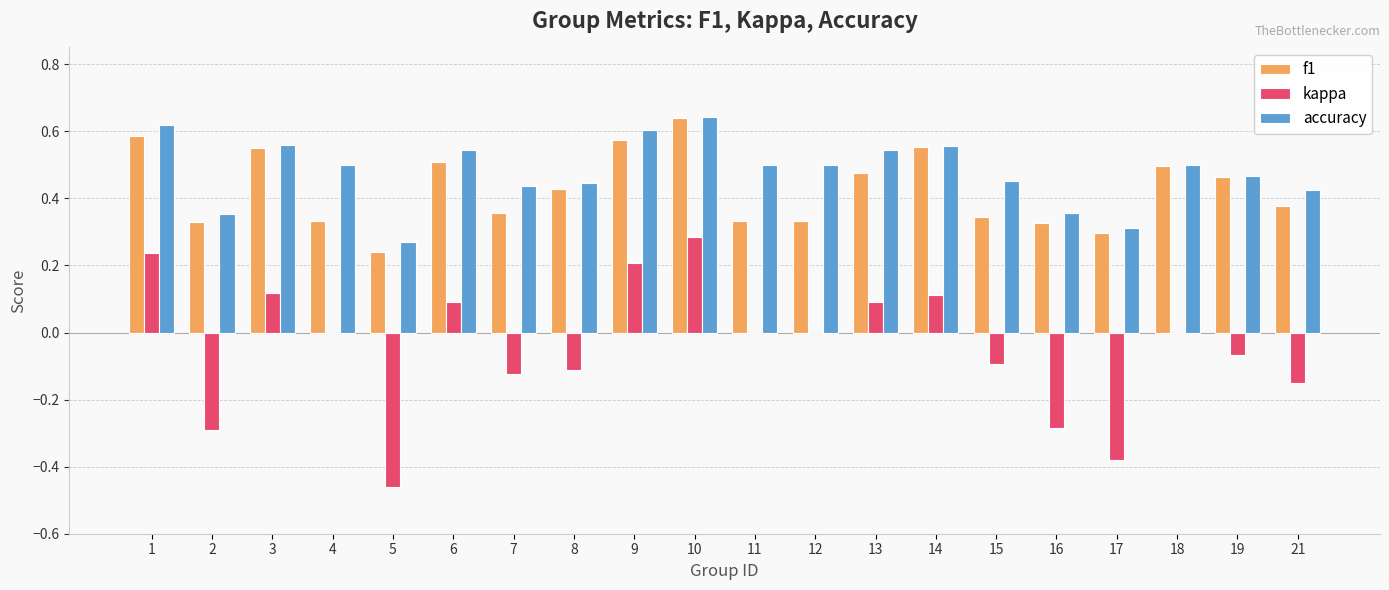

What is the sum of all f1 values?

8.6